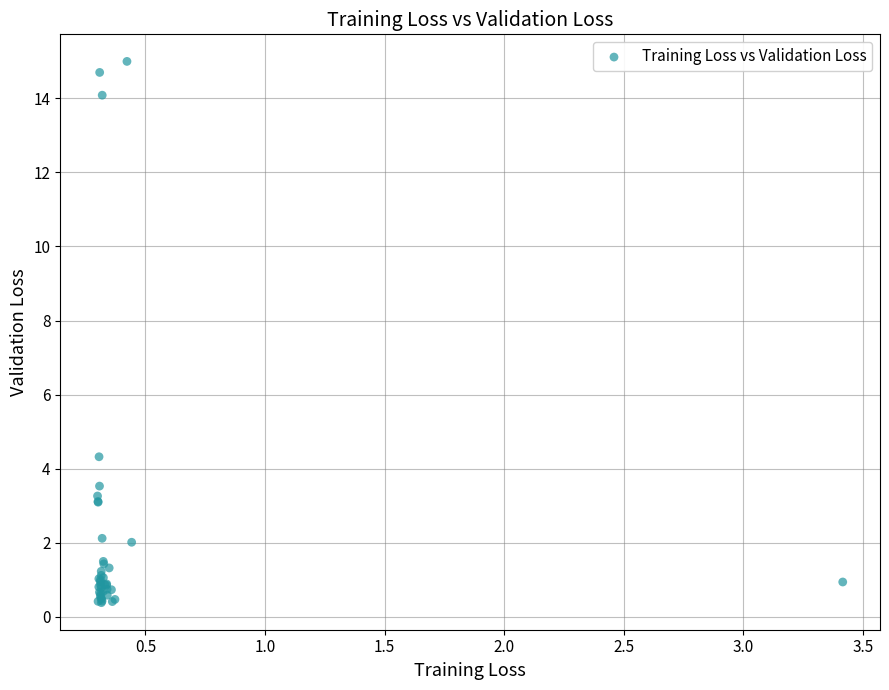

What Y value in the scatter plot is closest to 7?

4.3